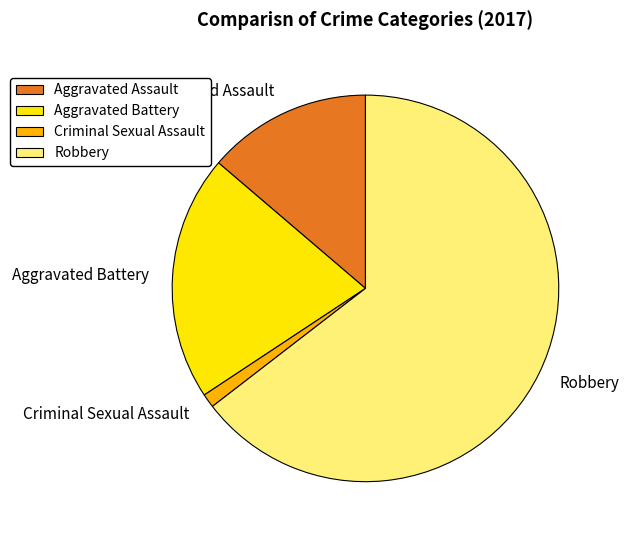

Rank the categories by value from lowest to highest.

Criminal Sexual Assault, Aggravated Assault, Aggravated Battery, Robbery